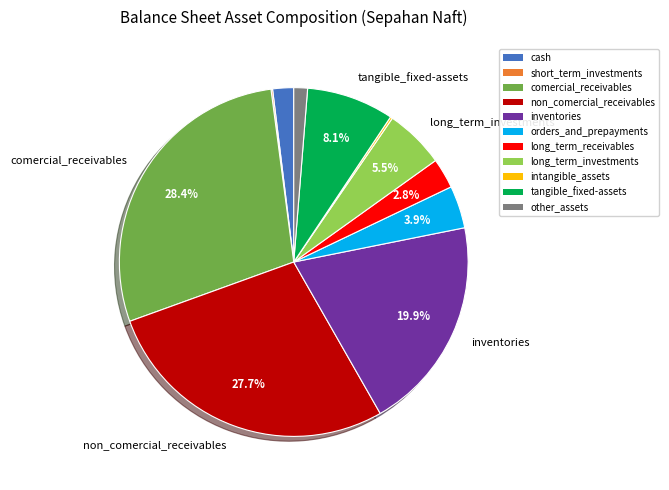

Is there a majority slice in this chart?

No